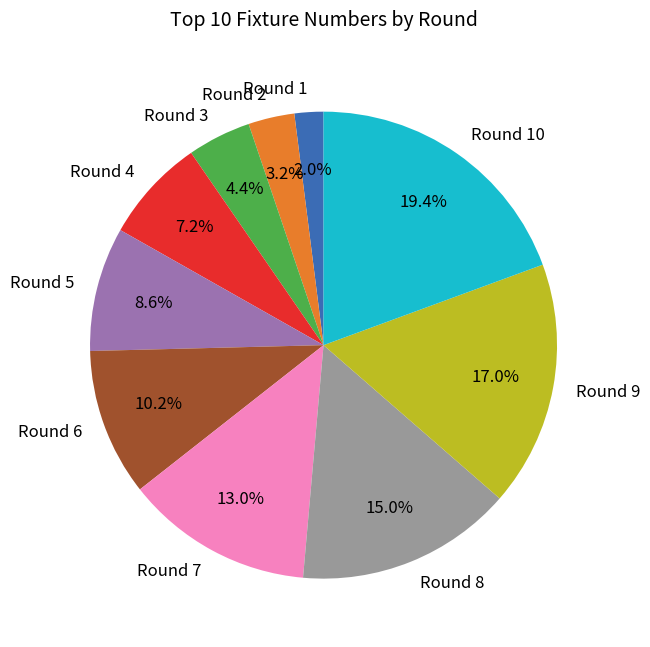

What percentage is the Round 3 slice, to the nearest percent?

4%